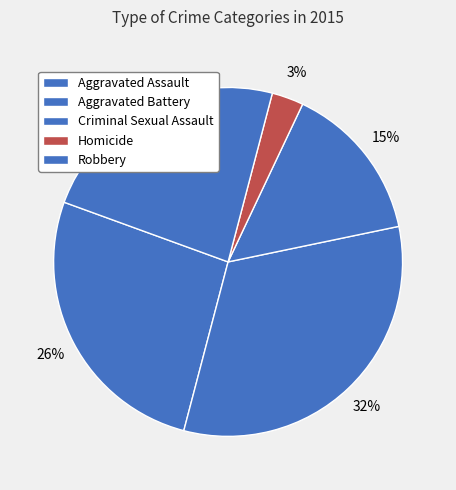

Which slice is the largest?

Aggravated Battery